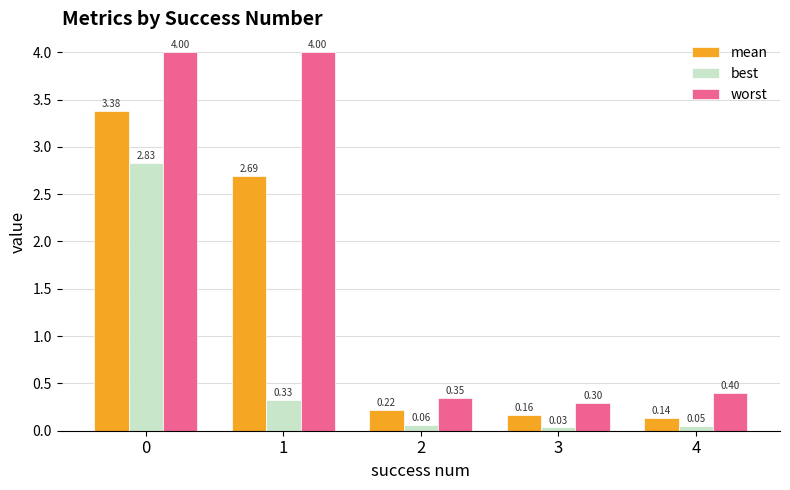

Which series changed the most between 3 and 4?

worst